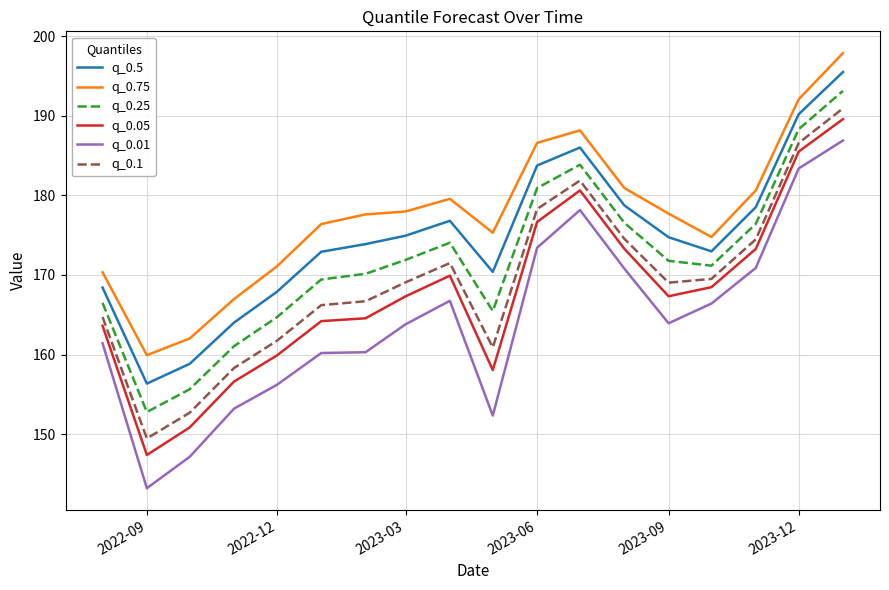

What is the maximum value shown in the chart?

197.9